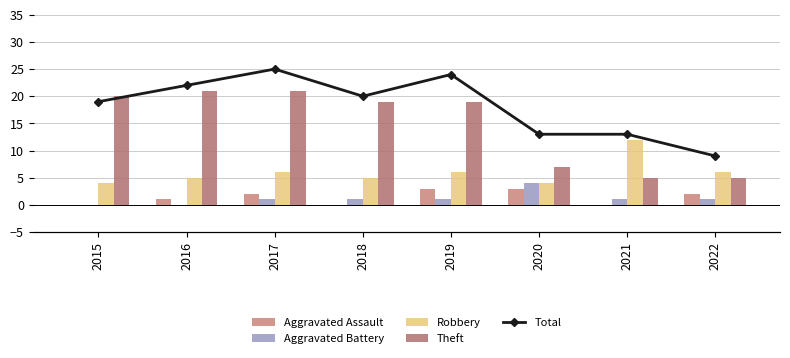

How many data points does each series have?

8